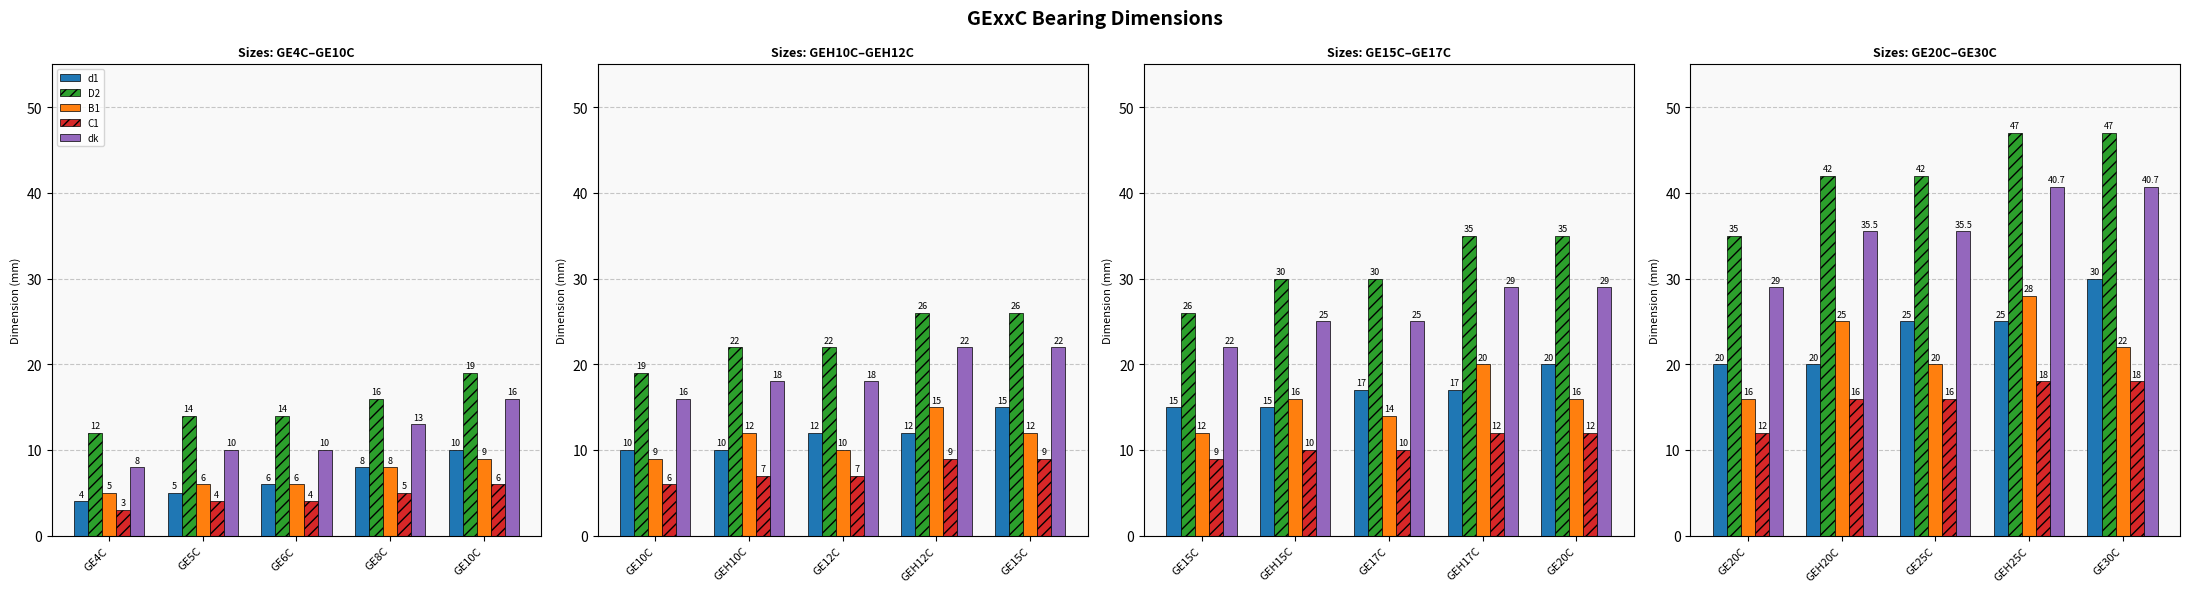

Does the chart contain any negative values?

No